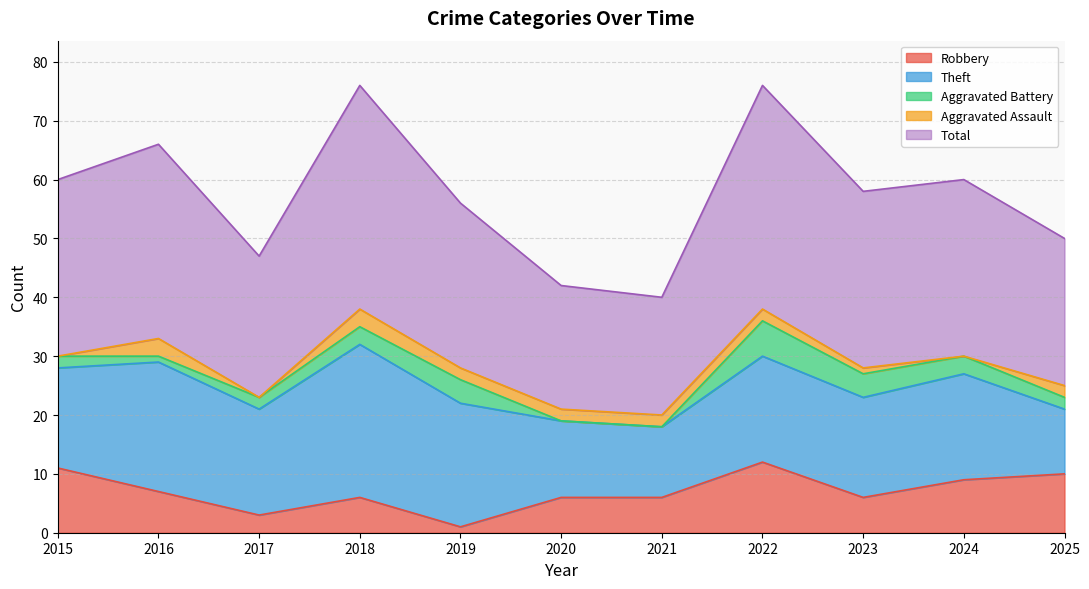

Between 2023 and 2024, which series saw the biggest shift?

Robbery